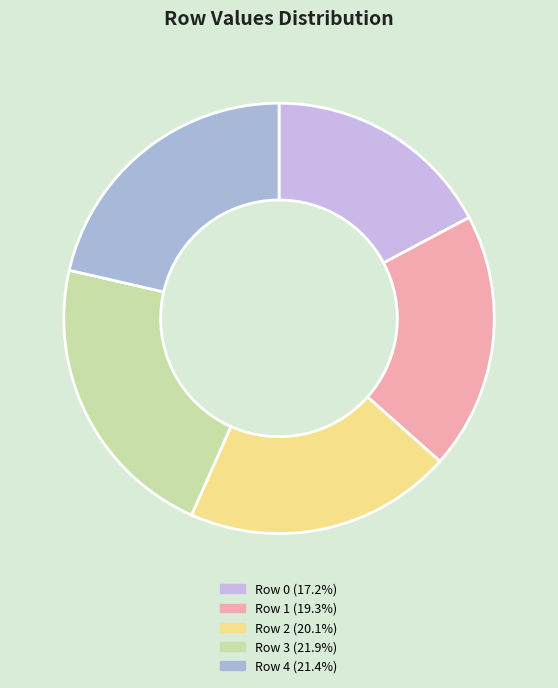

Count the number of slices in the pie.

5